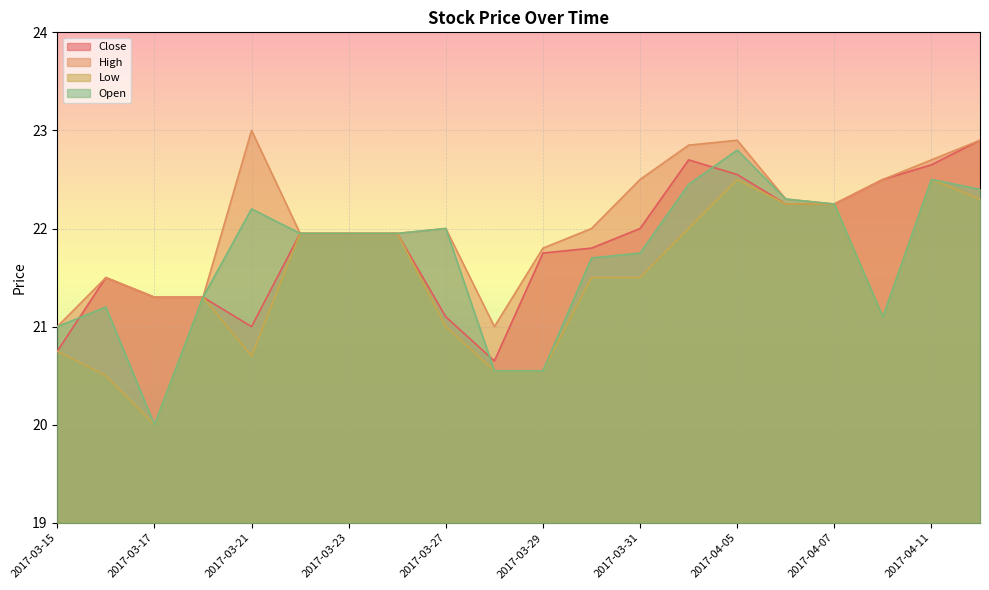

How many interior local valleys does the High series have?

2